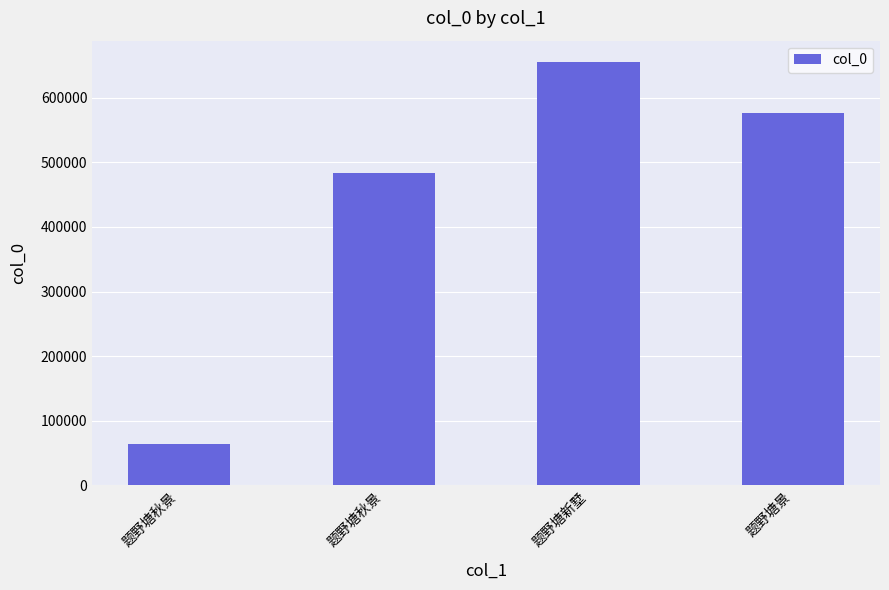

Reading right to left, extract all data points from this chart.

题野塘景=576551	题野塘新墅=655606	题野塘秋景=483079	题野塘秋景=64120